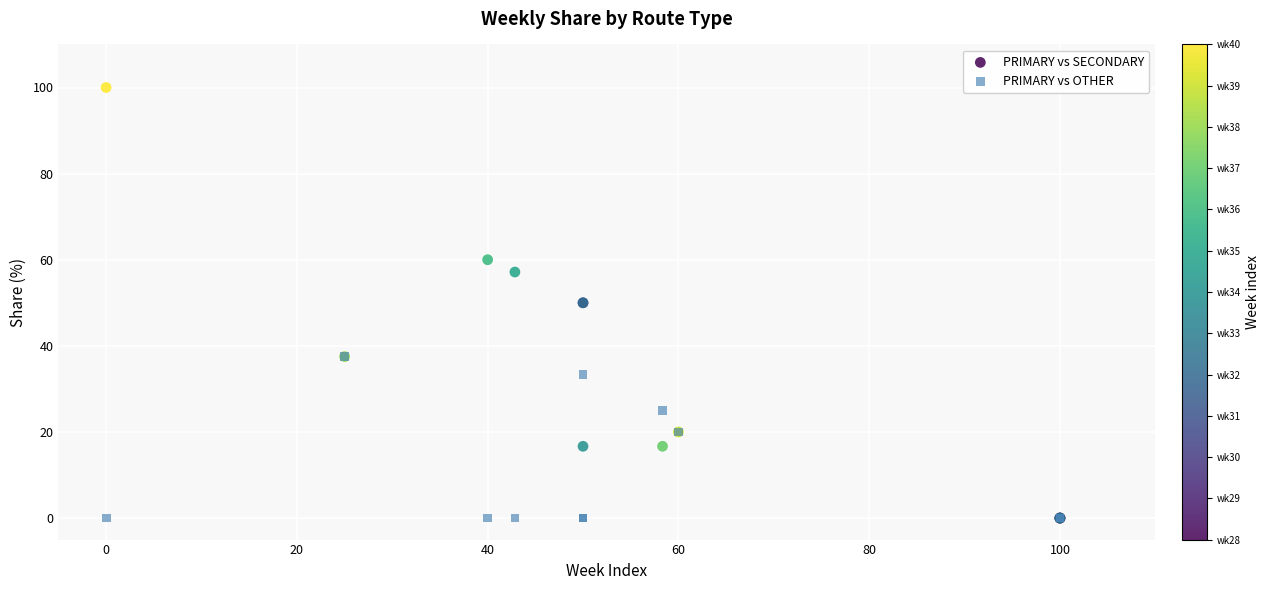

What are all the series names shown in the legend?

PRIMARY vs SECONDARY, PRIMARY vs OTHER